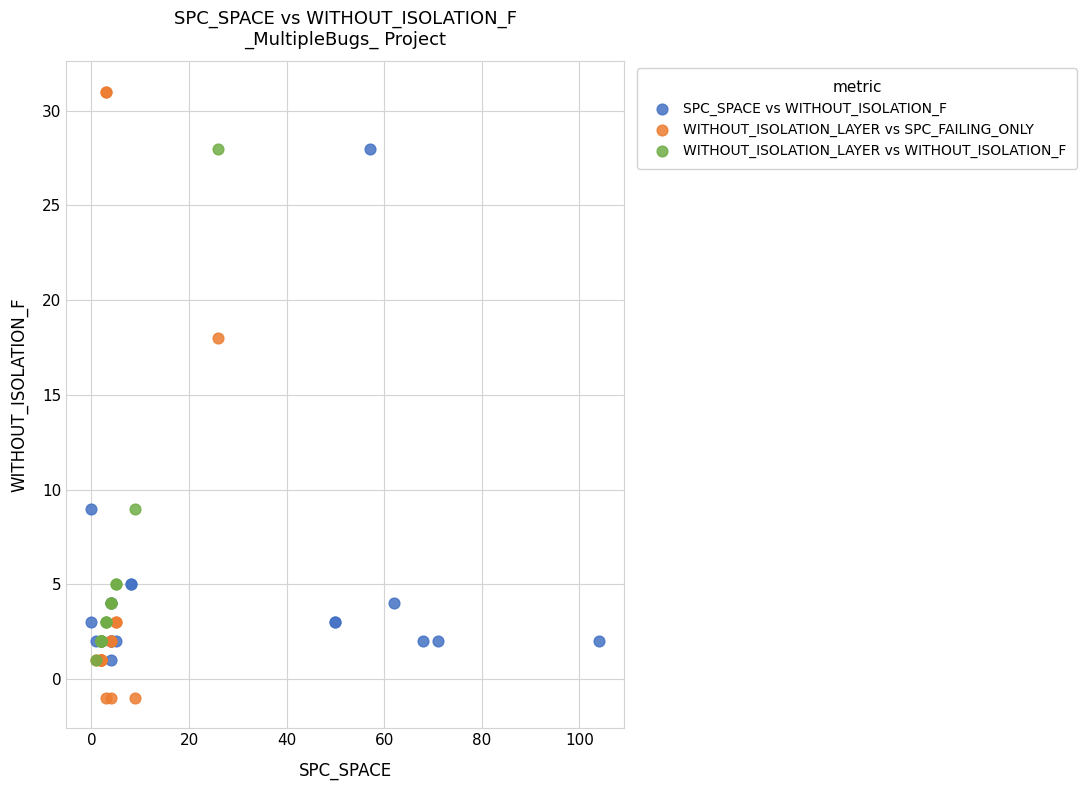

Which series contains the lowest Y value?

WITHOUT_ISOLATION_LAYER vs SPC_FAILING_ONLY